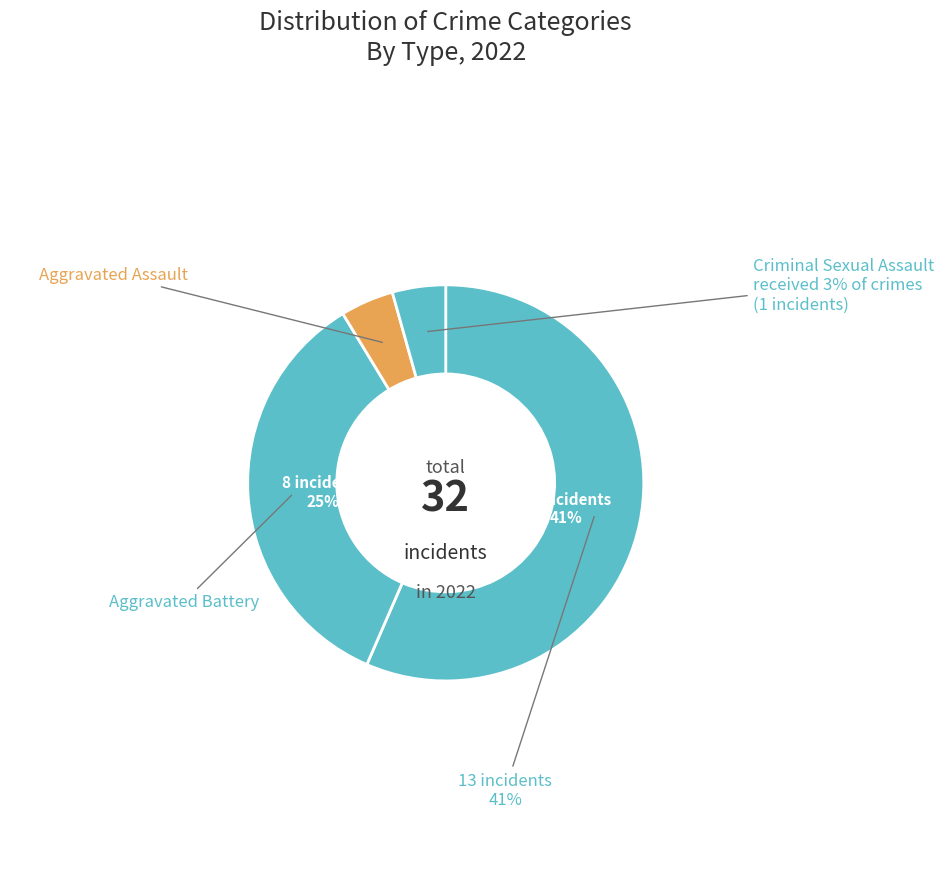

What is the smallest slice in the pie chart?

Aggravated Assault